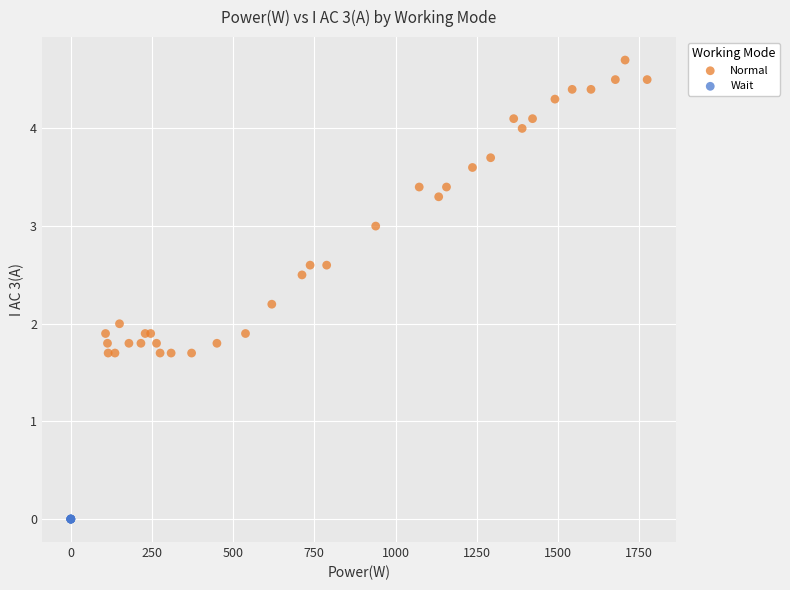

Which series contains the lowest Y value?

Wait